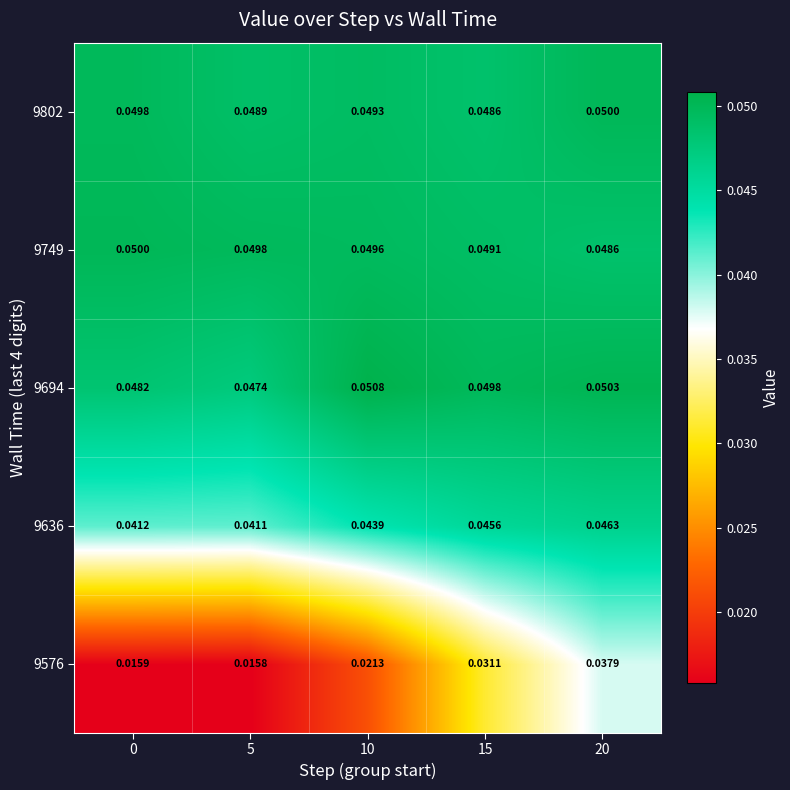

At how many categories does at least one series exceed 0?

5